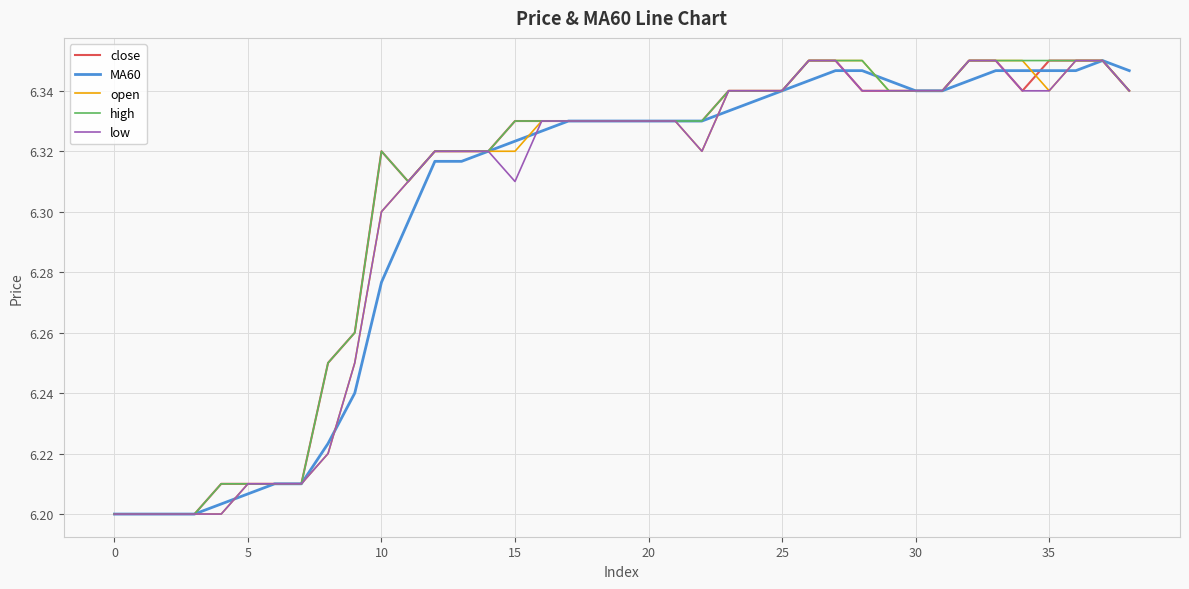

What is the highest value of the MA60 series?

6.3